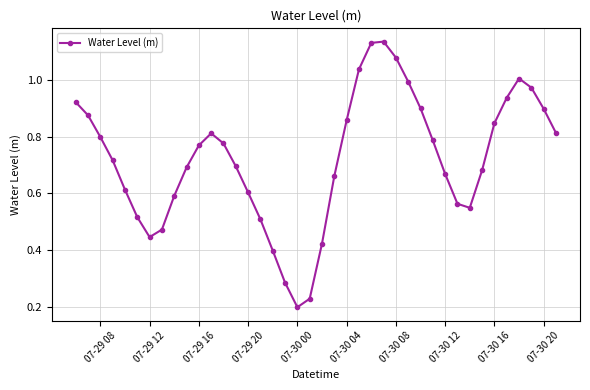

True or false: there are more than 0 points higher than both neighbors.

True